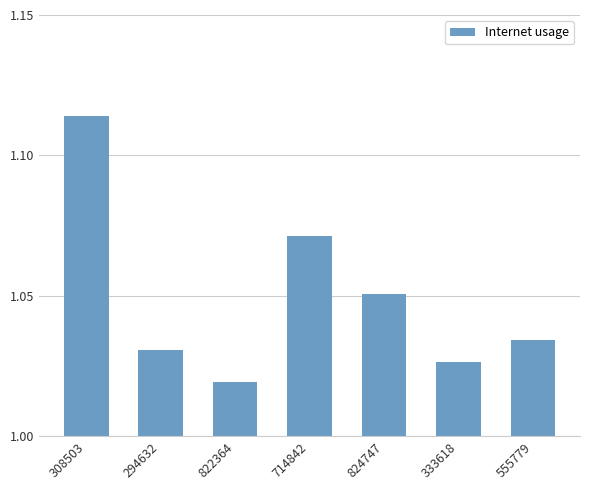

How many data points does each series have?

7